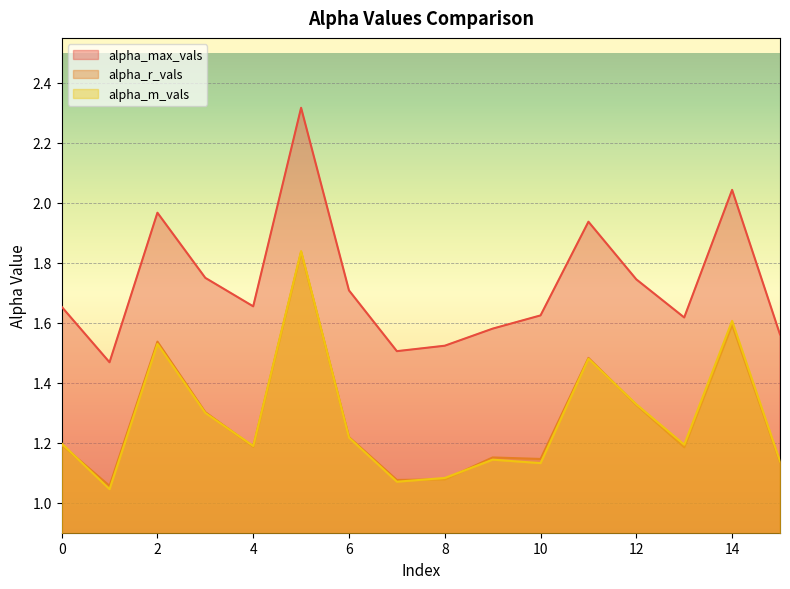

True or false: alpha_max_vals has a value of 2.7 at 3.

False